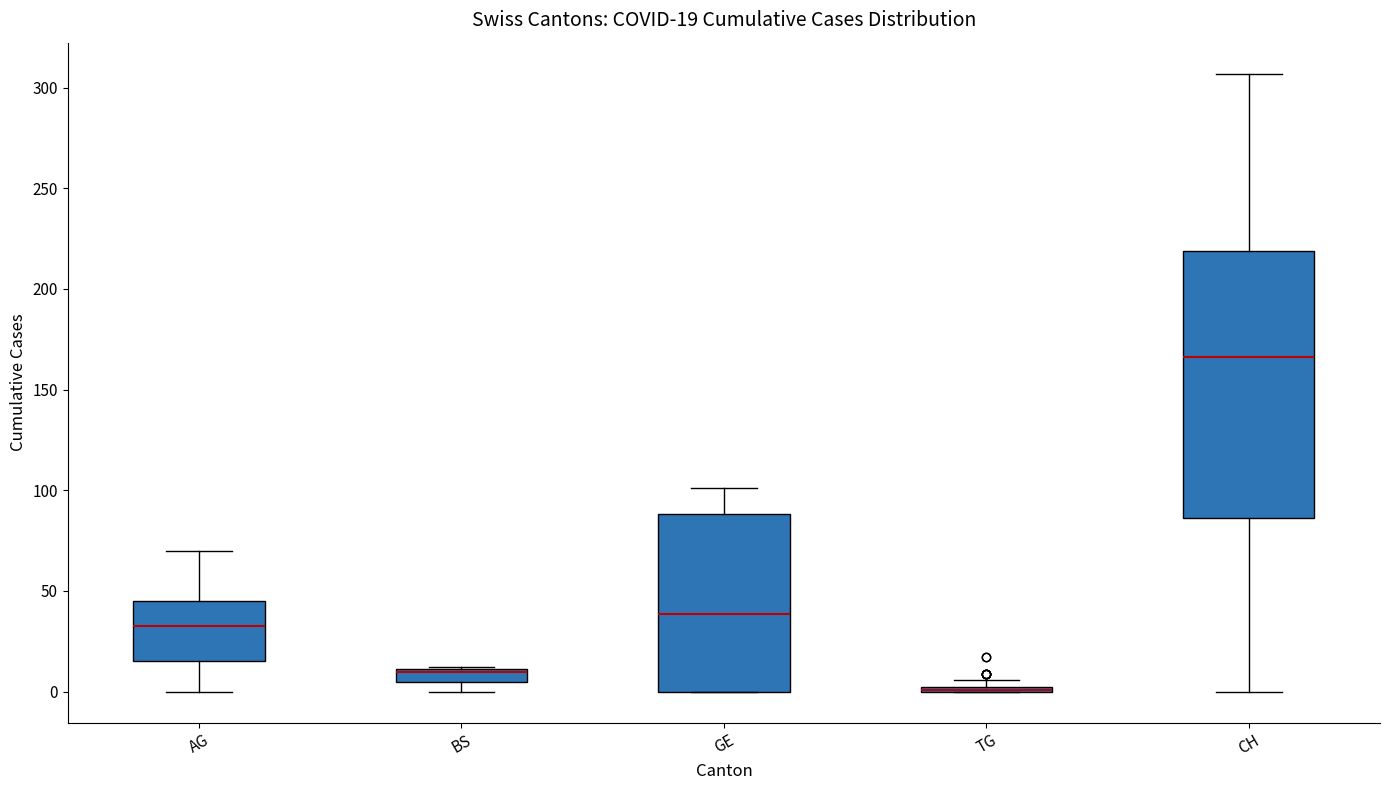

Comparing the boxes themselves (not the whiskers), which one is the tallest?

CH